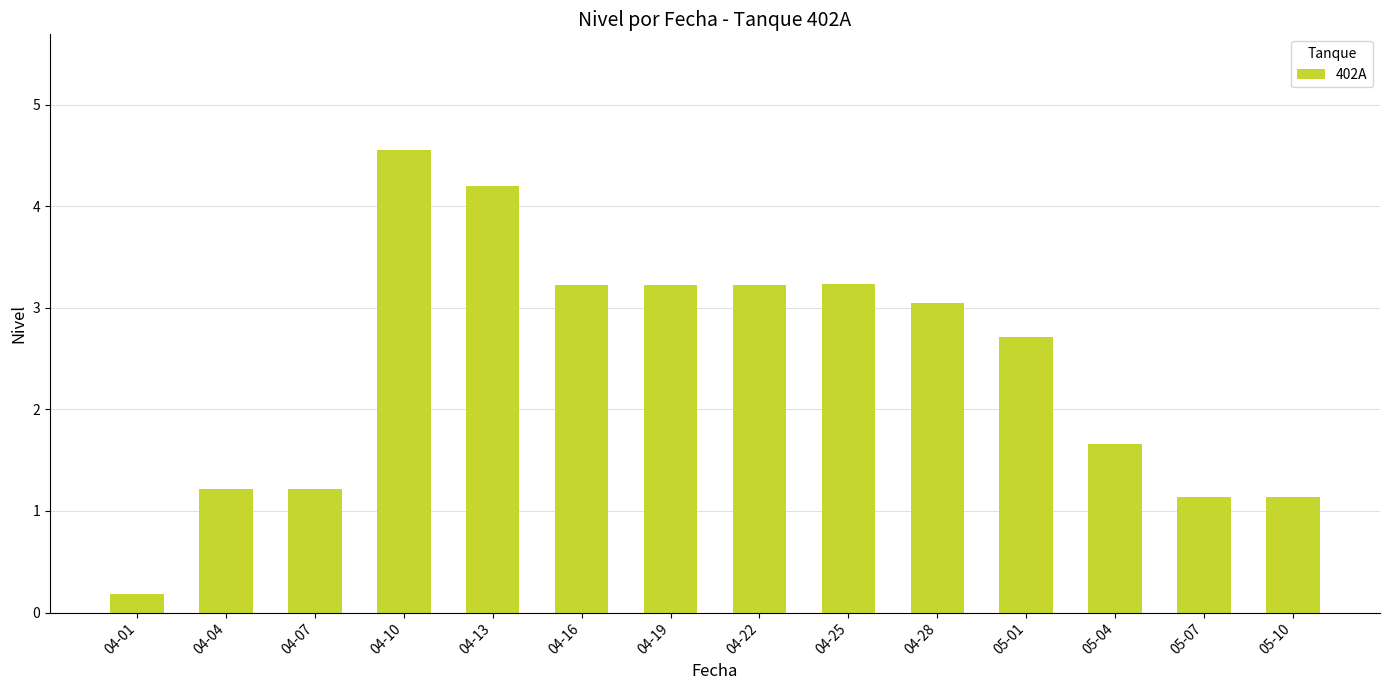

Which has a higher value, 04-25 or 05-01?

04-25